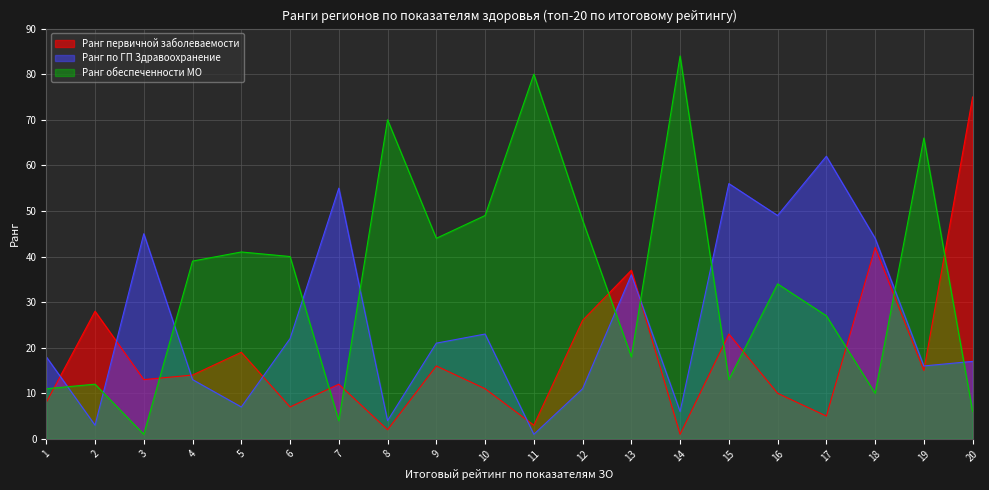

At 16, list the series in order from smallest to largest.

Ранг первичной заболеваемости, Ранг обеспеченности МО, Ранг по ГП Здравоохранение